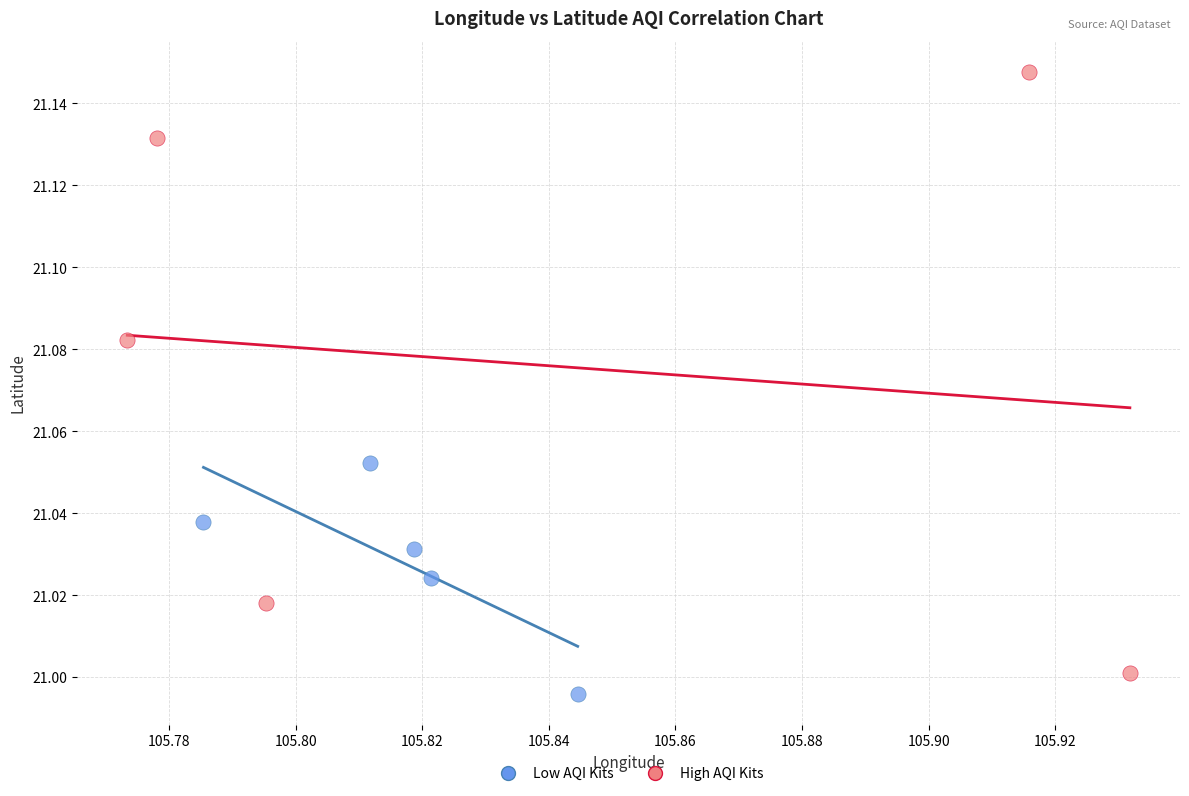

Which series contains the lowest Y value?

Low AQI Kits